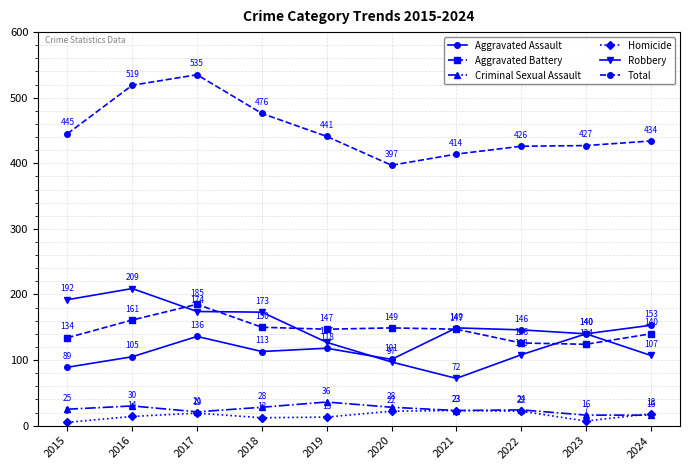

True or false: Total has more than 1 points higher than both neighbors.

False